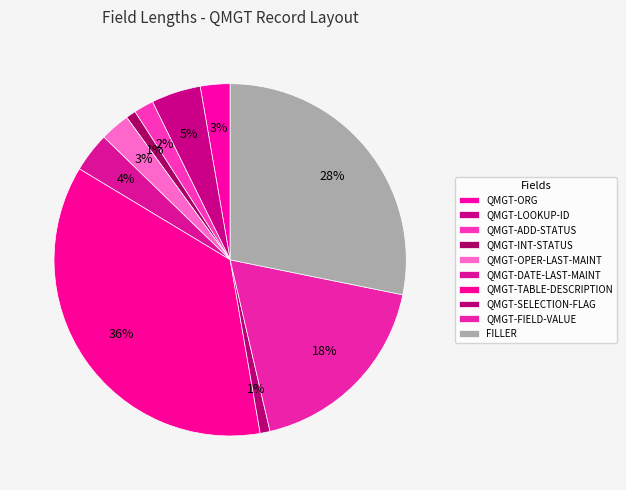

How many slices are in this pie chart?

10